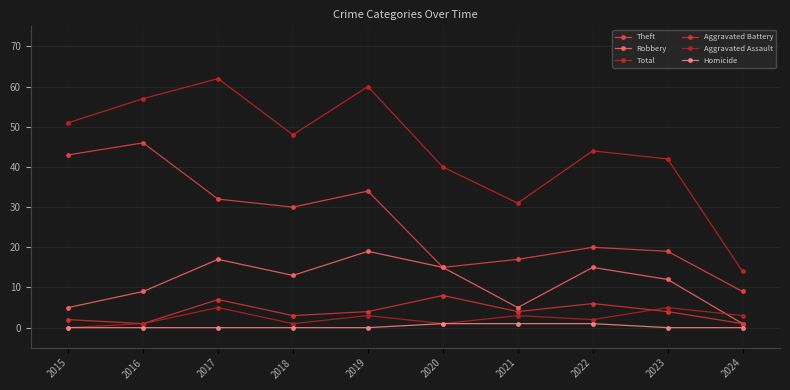

What is the approximate value of Robbery at 2022?

15